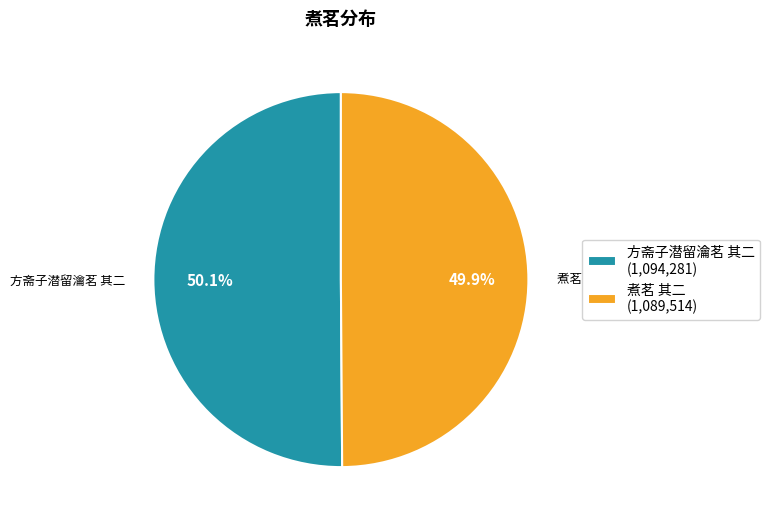

What is the ratio of the value at 煮茗 其二 to the value at 方斋子潜留瀹茗 其二?

1.0